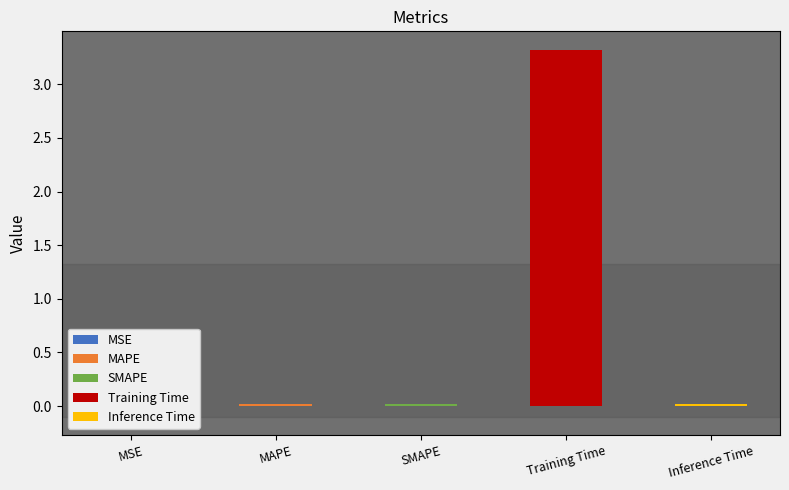

Reading left to right, transcribe all the data shown in this chart.

MSE=0.0	MAPE=0.0	SMAPE=0.0	Training Time=3.3	Inference Time=0.0